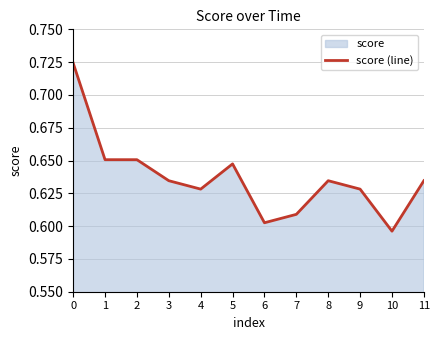

At which category does the data reach its first local valley?

4